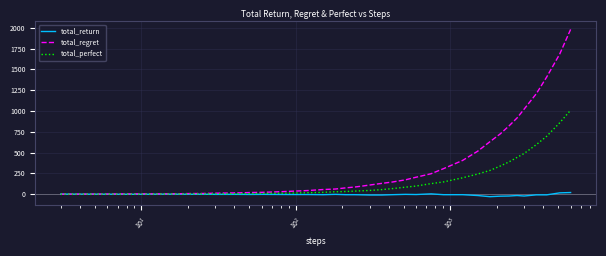

Which series has the largest total across all categories?

total_regret